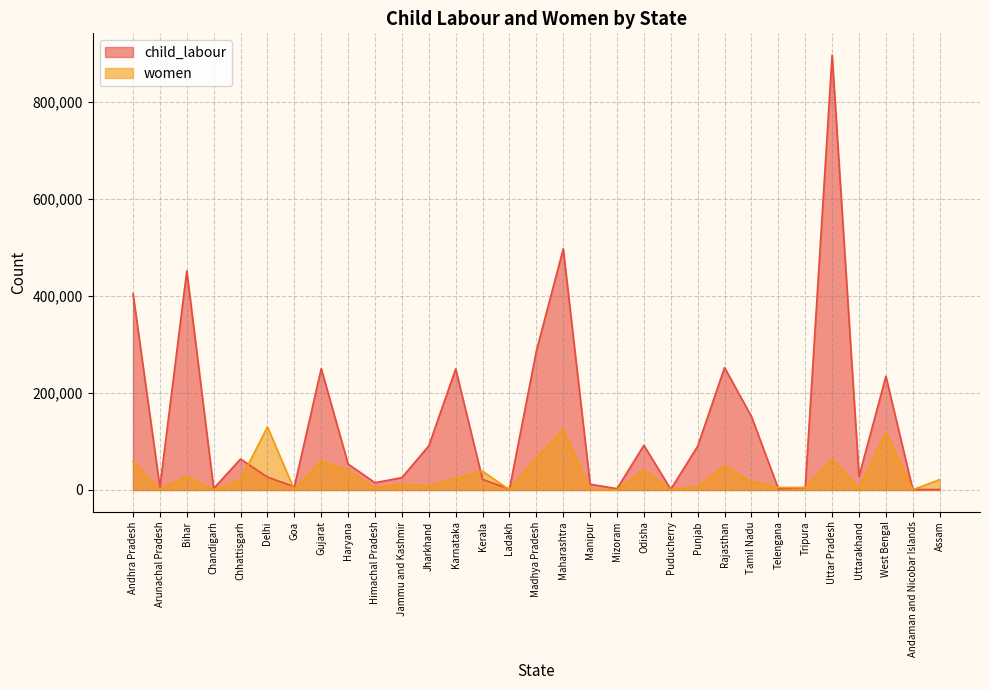

Between Ladakh and Puducherry, which series saw the biggest shift?

child_labour